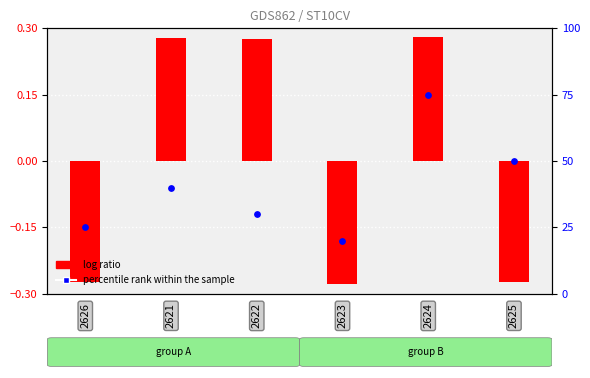

Which series has the largest total across all categories?

percentile rank within the sample